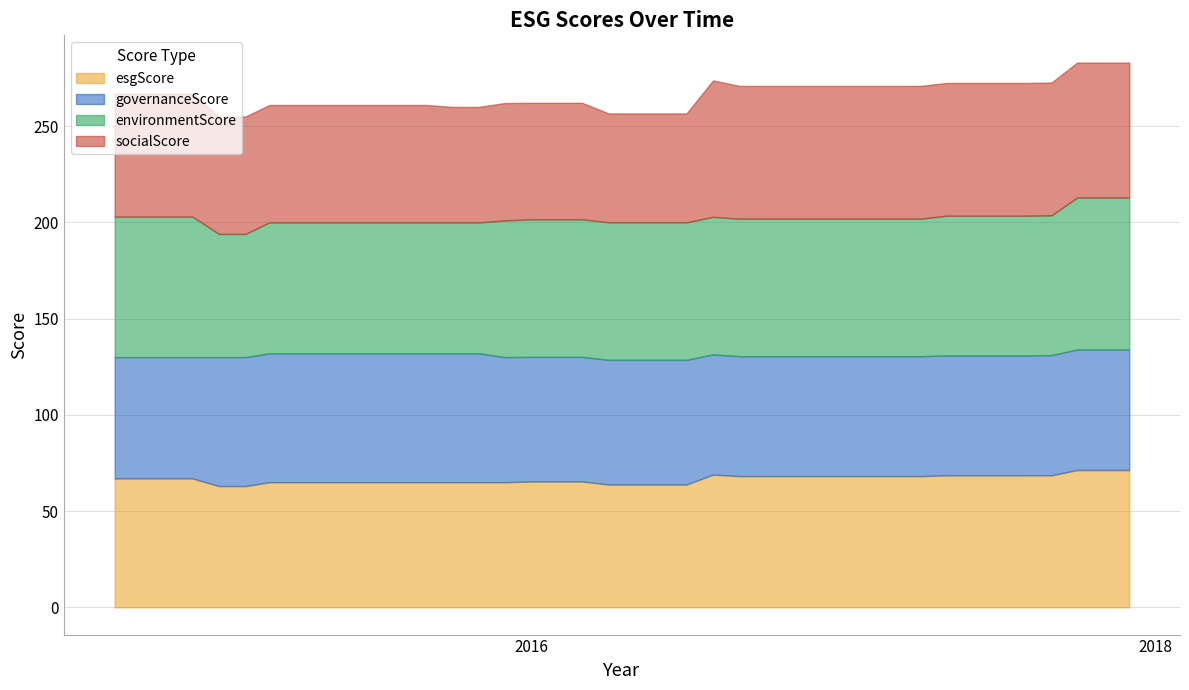

True or false: esgScore has more than 2 points higher than both neighbors.

False